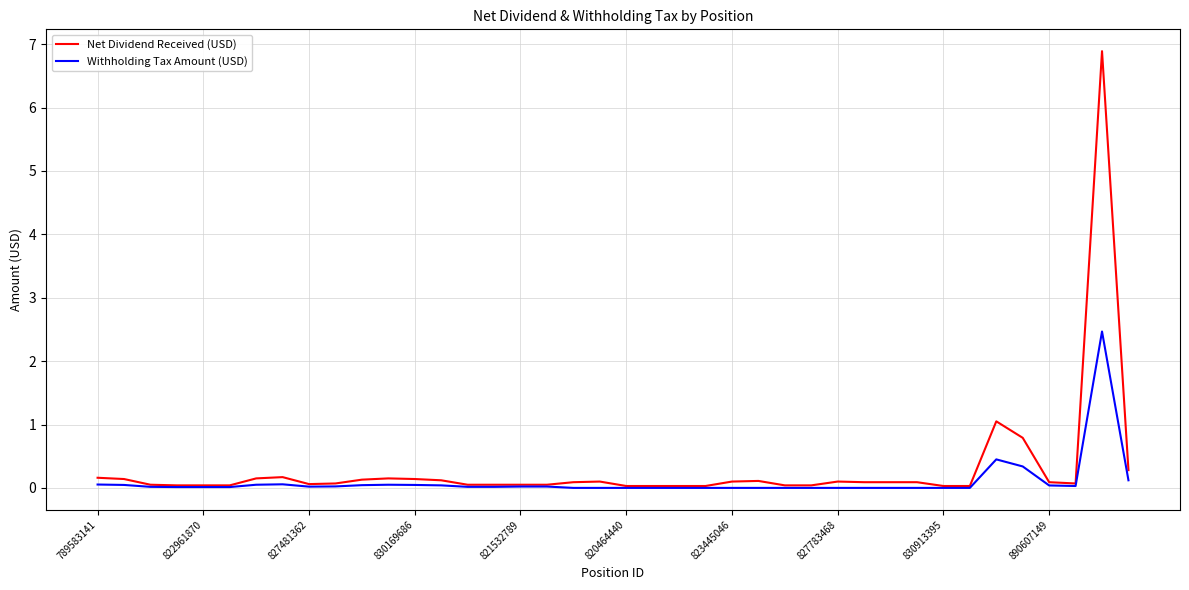

Which series has the largest range (max minus min)?

Net Dividend Received (USD)